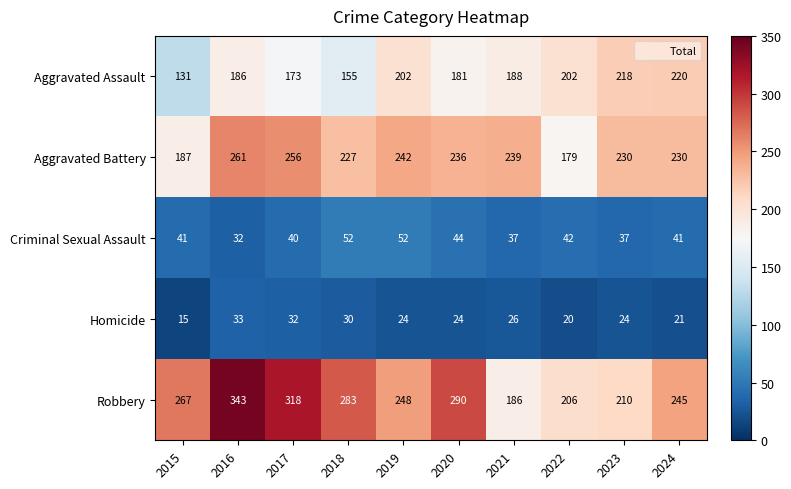

At which category does the chart reach its peak across all series?

2016